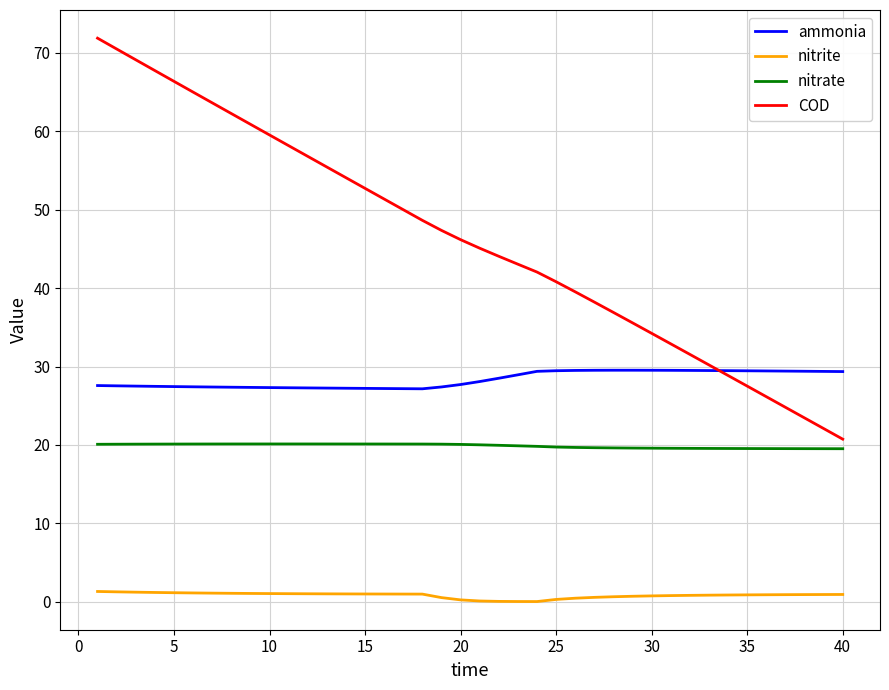

Which series has the largest total across all categories?

COD